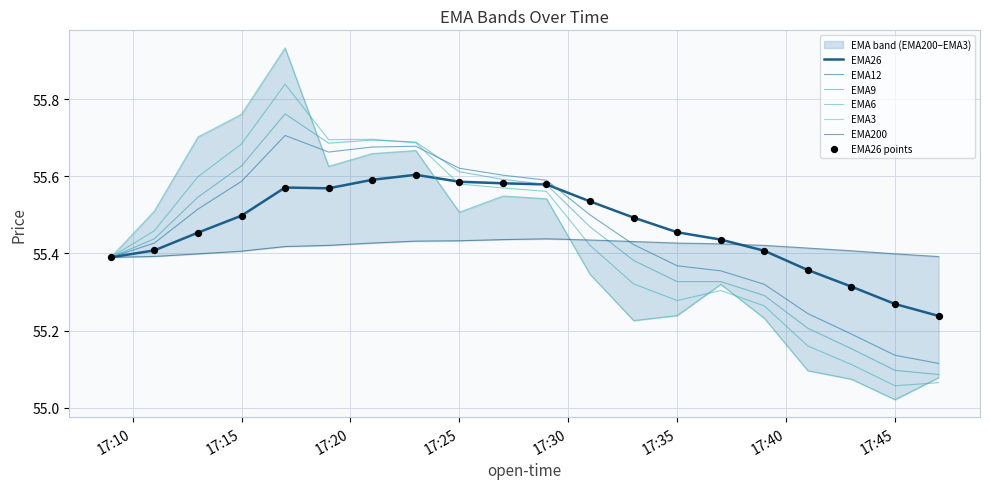

At how many categories does at least one series exceed 55?

20